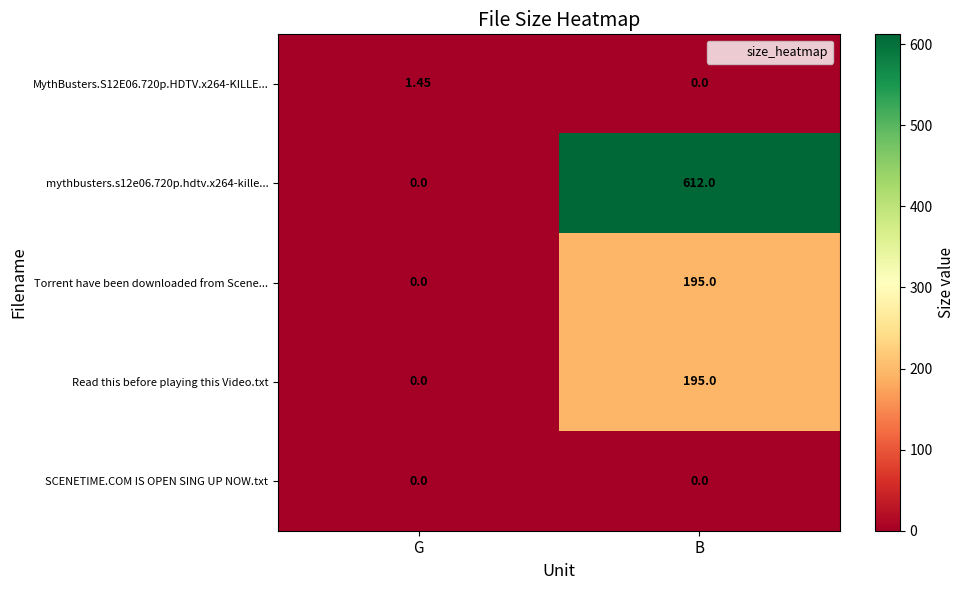

At which category is the sum across all series the highest?

B